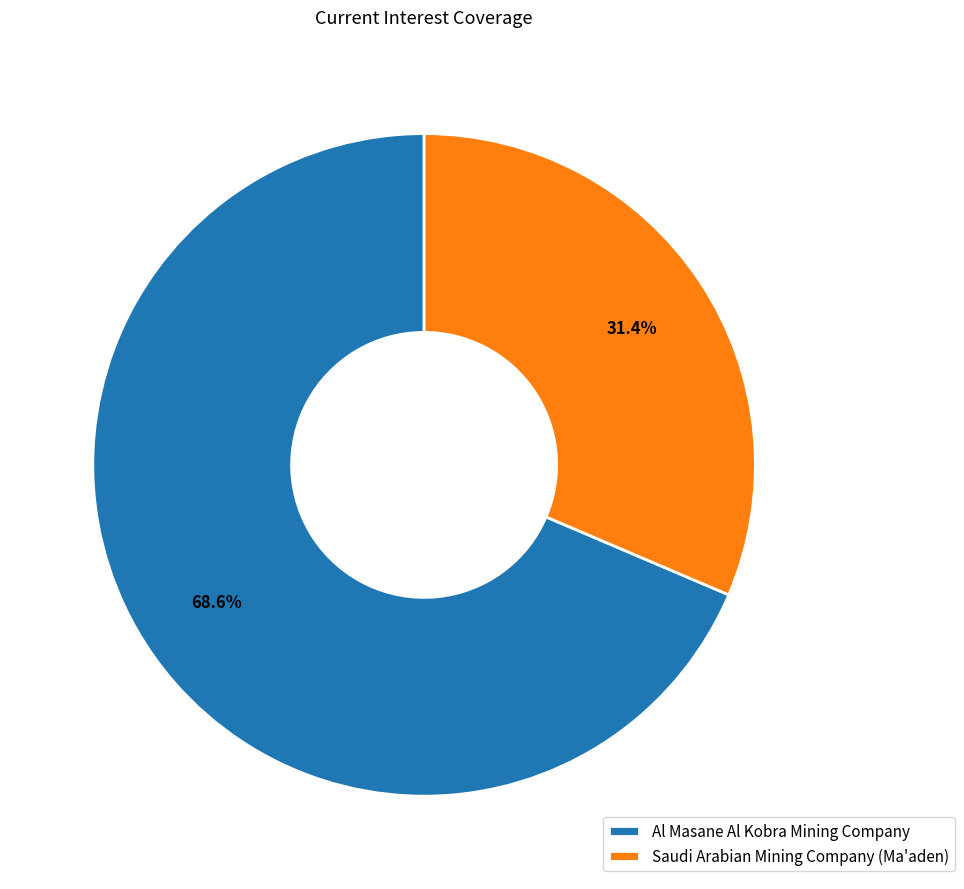

Approximately how many times larger is the value at Saudi Arabian Mining Company (Ma'aden) compared to Al Masane Al Kobra Mining Company?

0.5